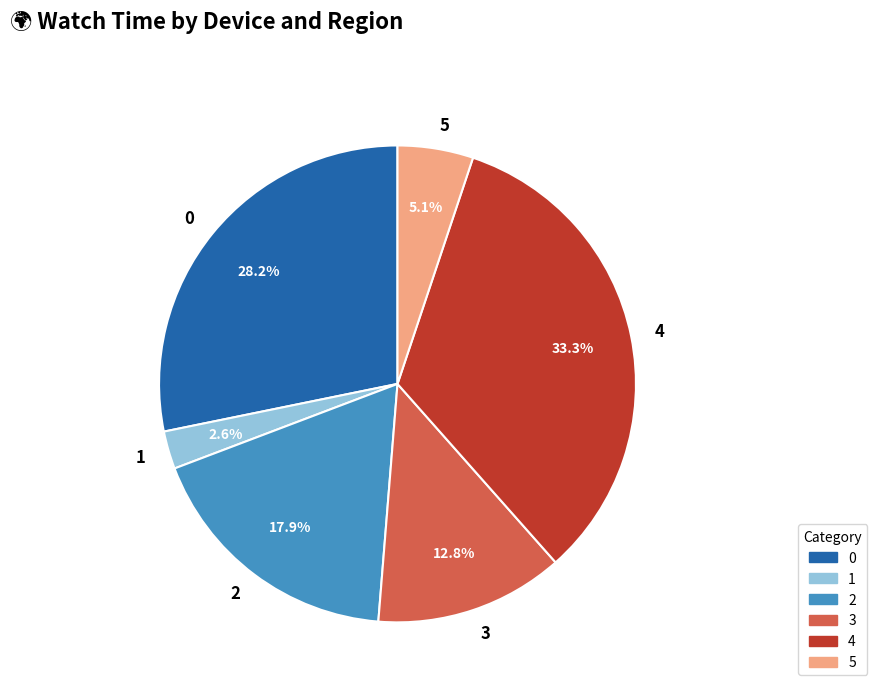

To the nearest percent, what is the difference between the largest and smallest slice percentages?

31%